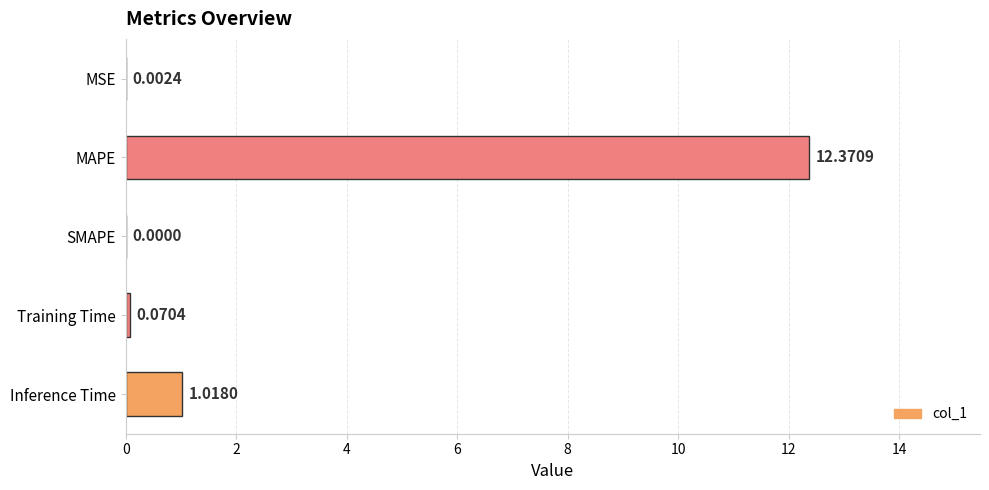

Which label corresponds to the largest value in the chart?

MAPE